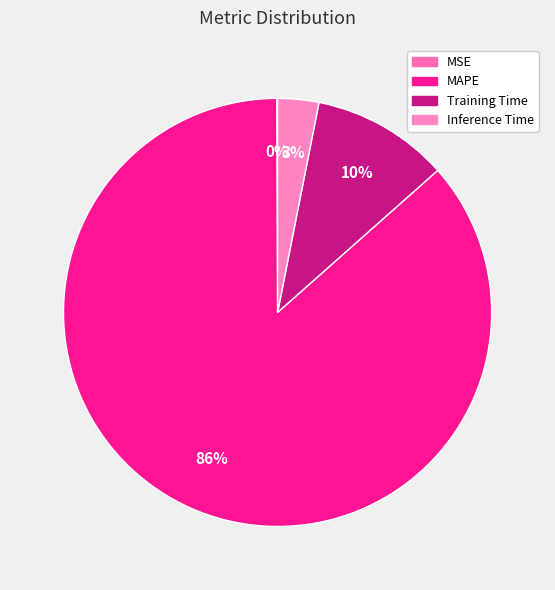

Count the number of slices in the pie.

4